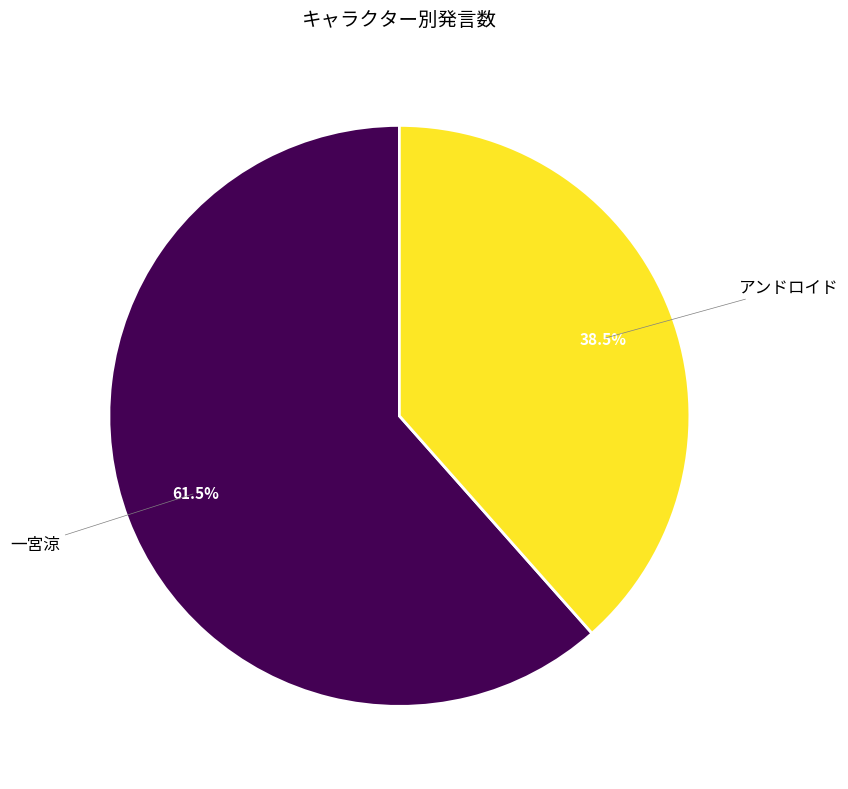

Does any single category account for the majority?

Yes